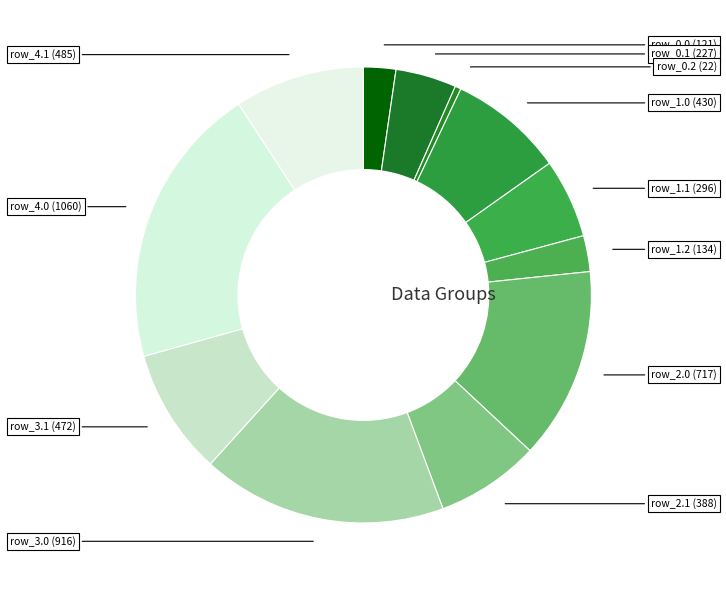

How many segments does this pie chart have?

12